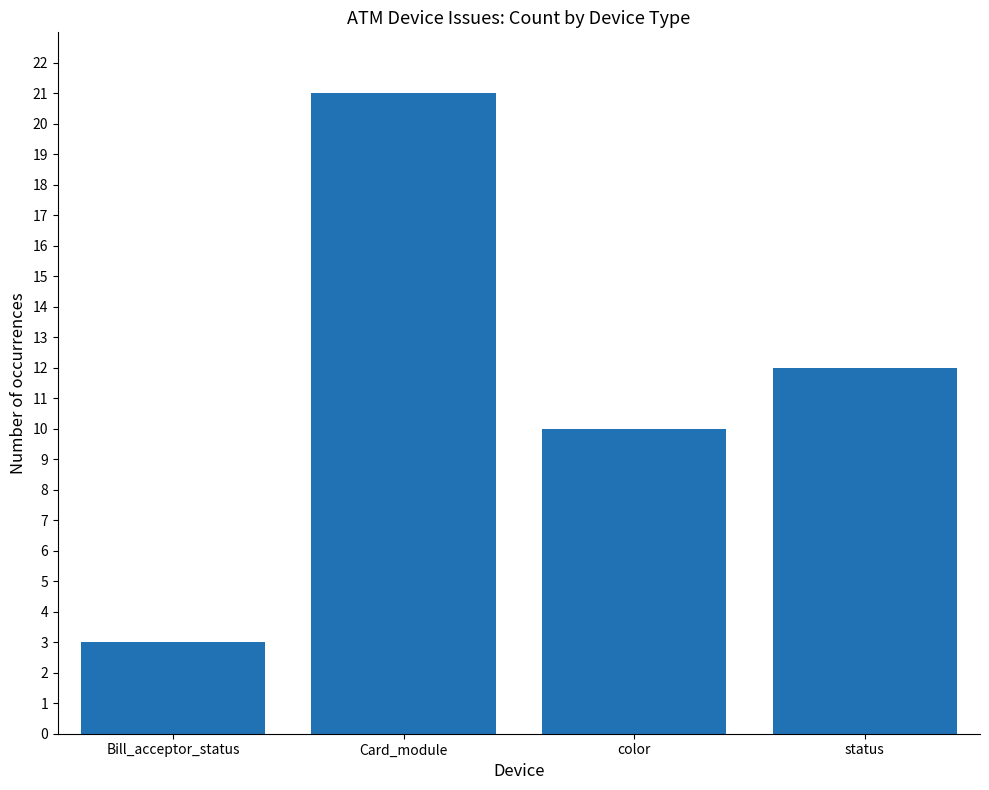

Reading left to right, extract all data points from this chart.

3	21	10	12